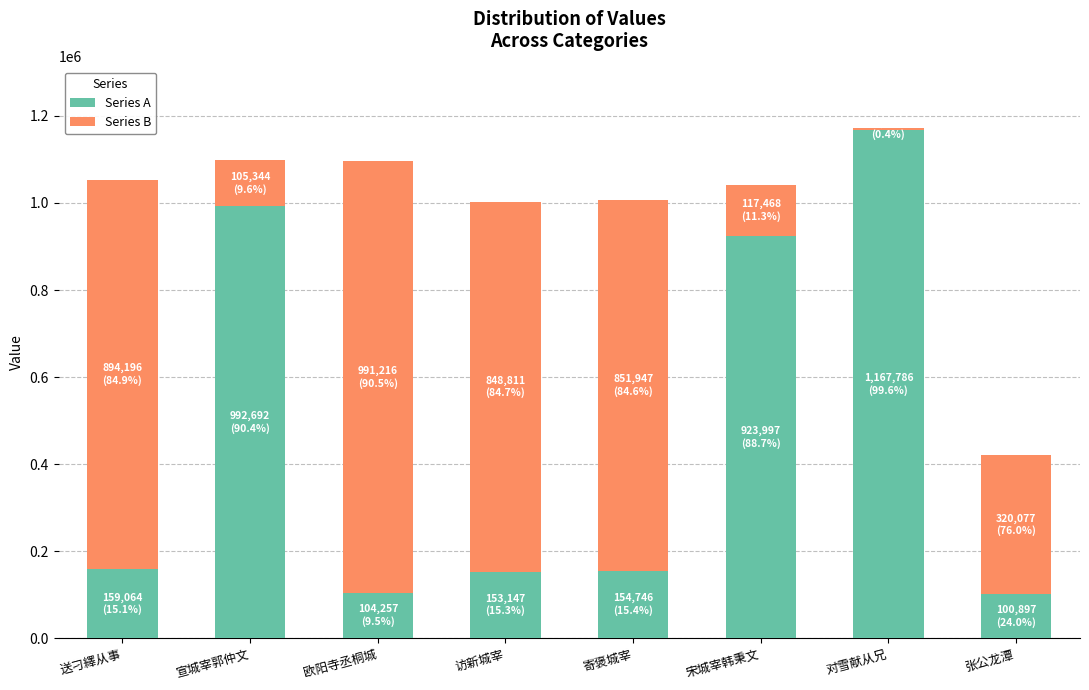

Where is Series A nearest to the value 634341?

宋城宰韩秉文